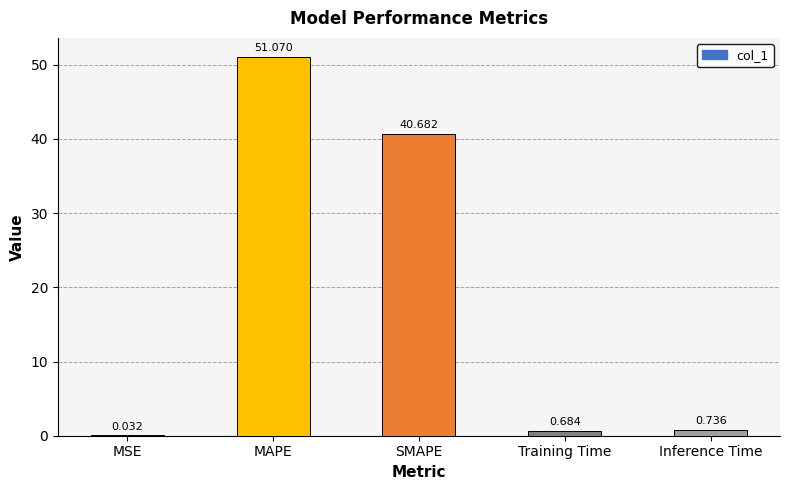

Are the bars grouped side by side (vs. stacked)?

No